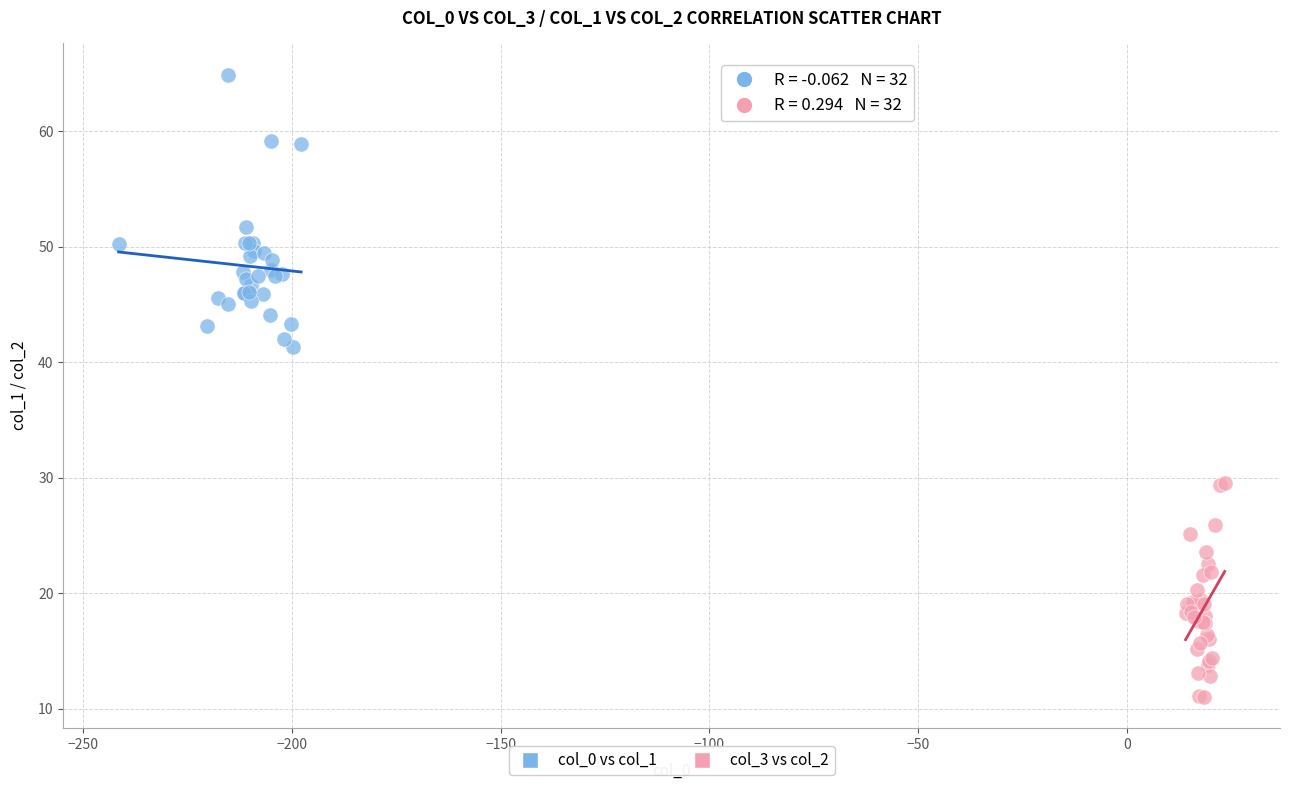

Which series reaches the maximum Y coordinate?

col_0 vs col_1